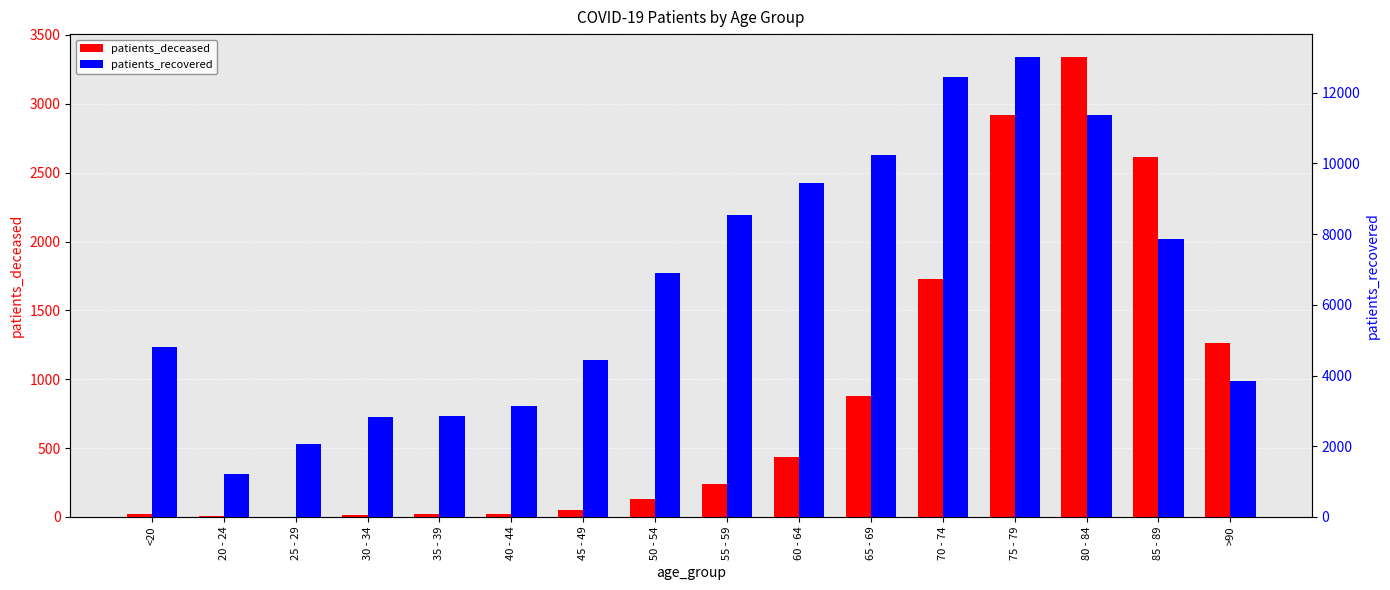

What is the minimum value shown in the chart?

3